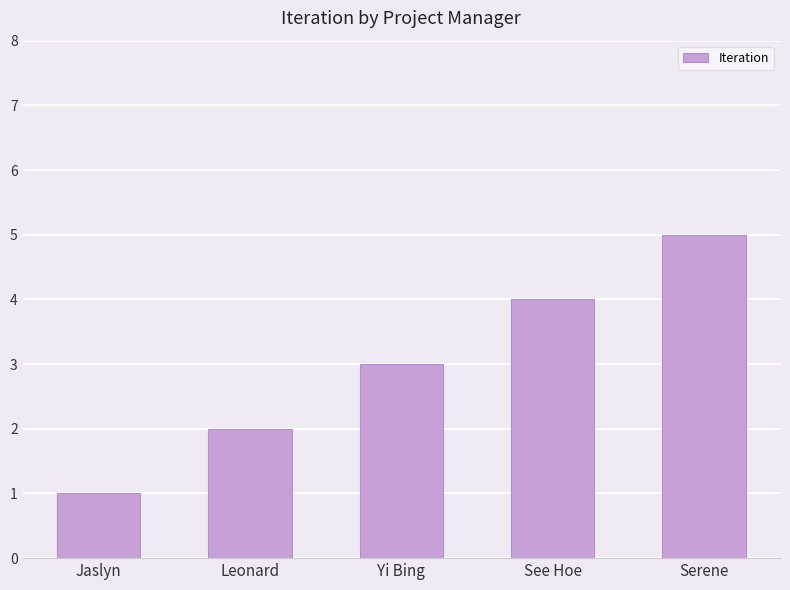

The value at Yi Bing is 5. True or false?

False